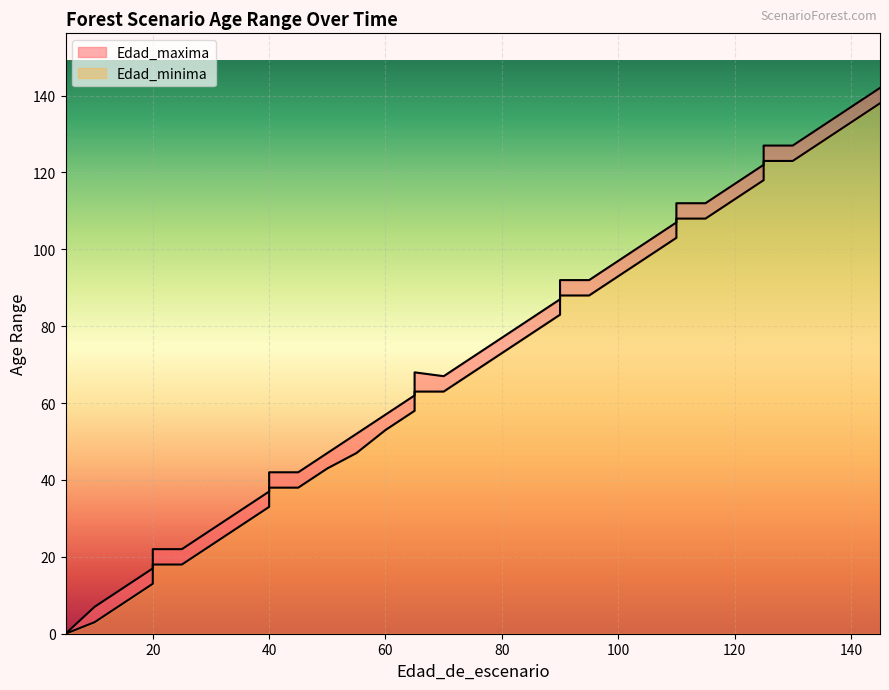

Which series has the largest total across all categories?

Edad_maxima